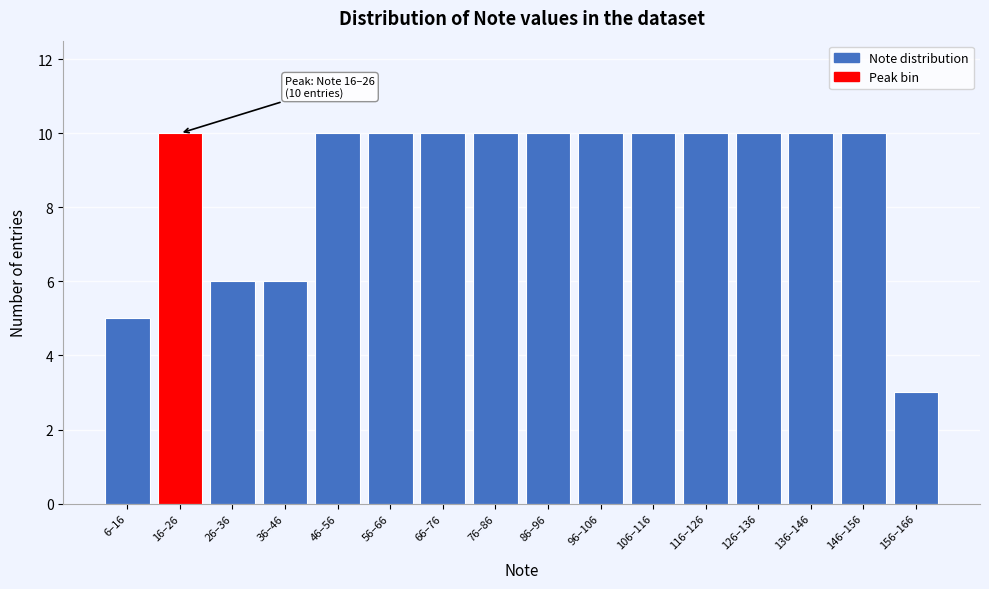

Reading left to right, list all the values displayed in this chart.

6–16=5	16–26=10	26–36=6	36–46=6	46–56=10	56–66=10	66–76=10	76–86=10	86–96=10	96–106=10	106–116=10	116–126=10	126–136=10	136–146=10	146–156=10	156–166=3